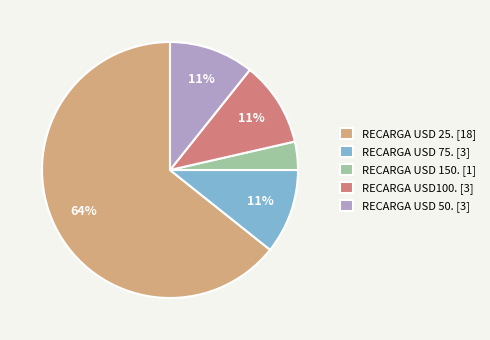

To the nearest percent, what is the average slice percentage?

20%